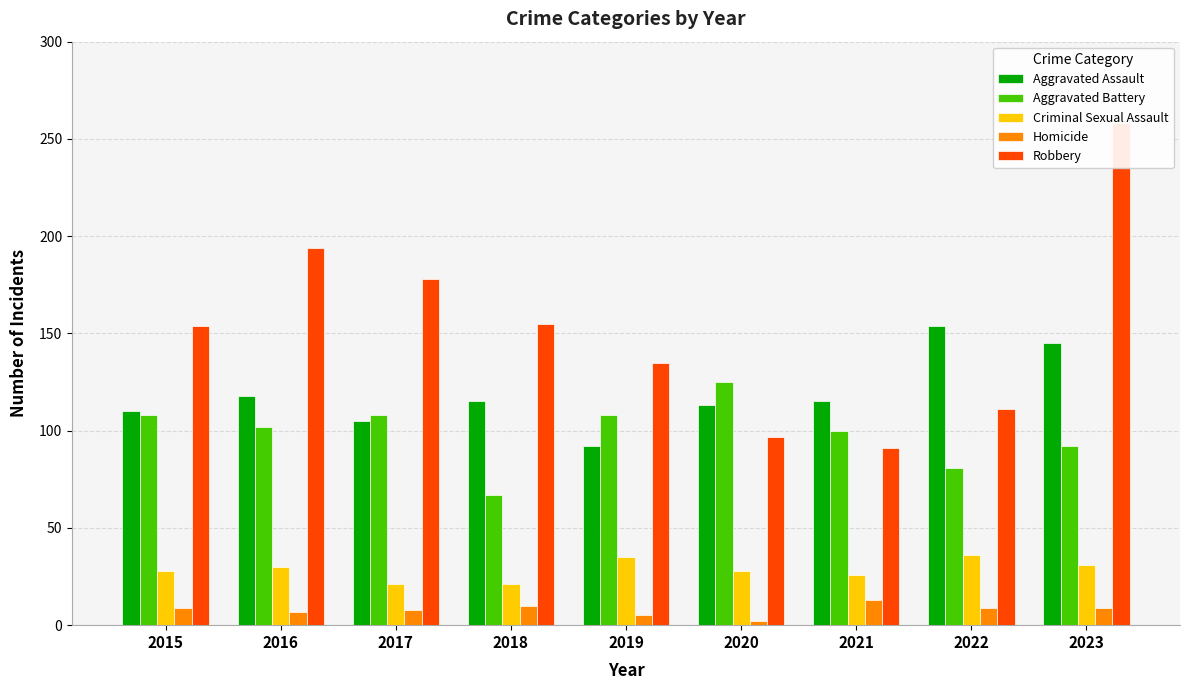

Which series has the widest spread of values?

Robbery